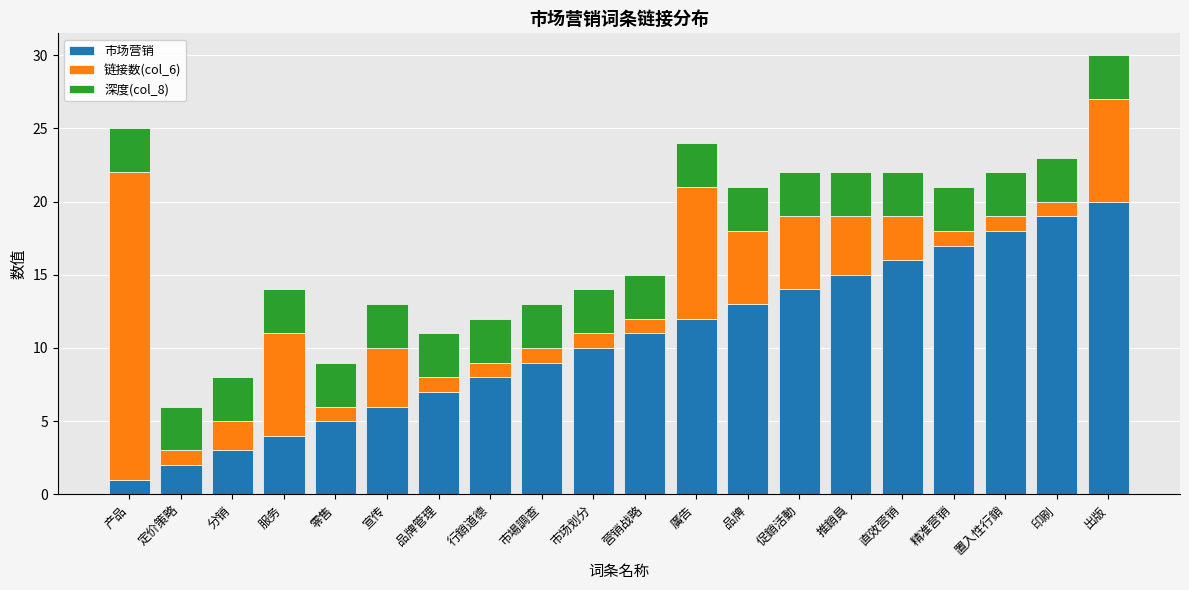

List the labels in order of 市场营销 value, smallest first.

产品, 定价策略, 分销, 服务, 零售, 宣传, 品牌管理, 行銷道德, 市場調查, 市场划分, 营销战略, 廣告, 品牌, 促銷活動, 推銷員, 直效营销, 精准营销, 置入性行銷, 印刷, 出版